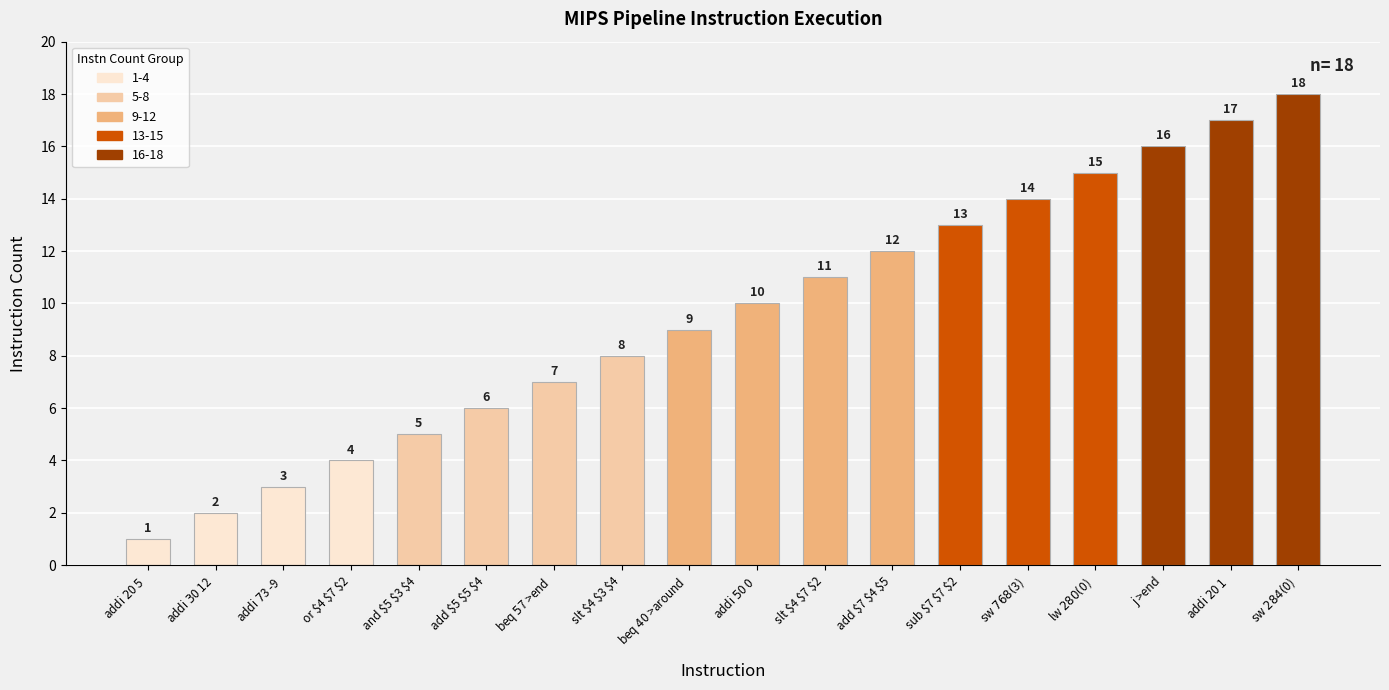

How many data points are less than 10?

9